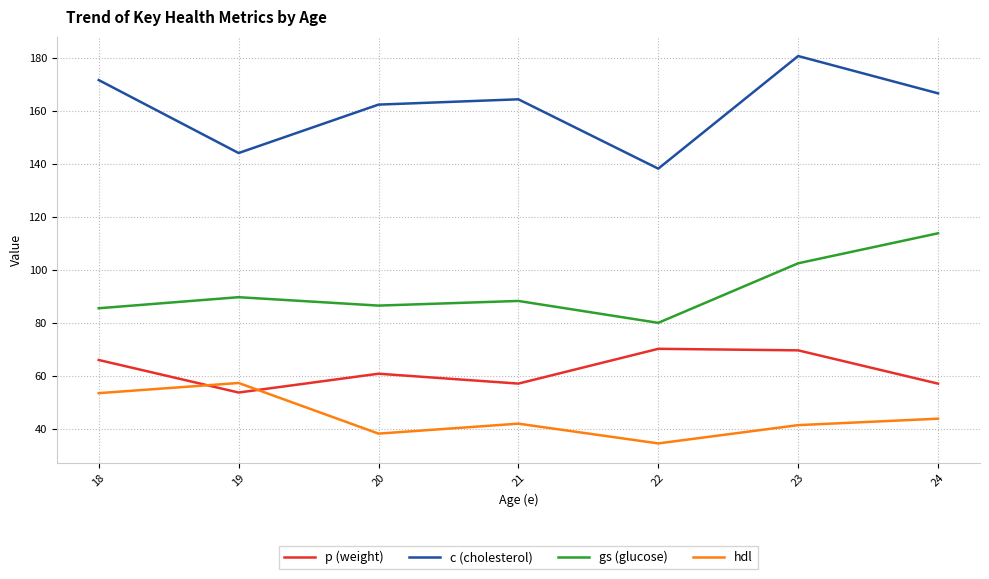

Is it true that c (cholesterol) equals 295.2 at 21?

False